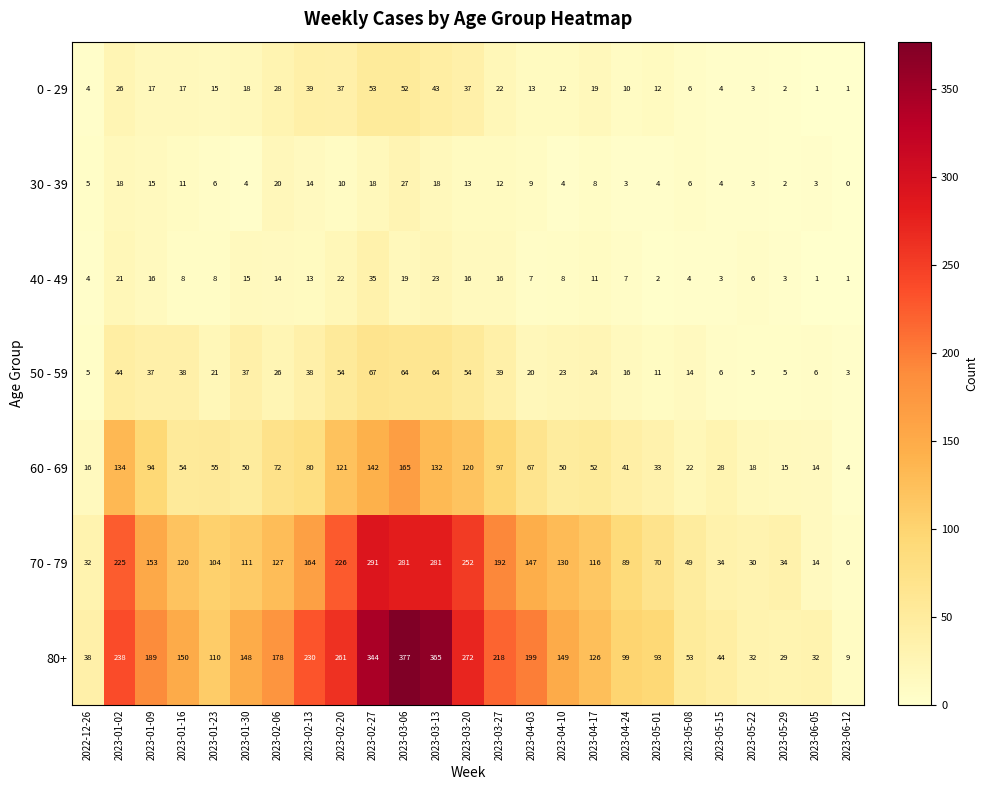

What is the maximum value shown in the chart?

377